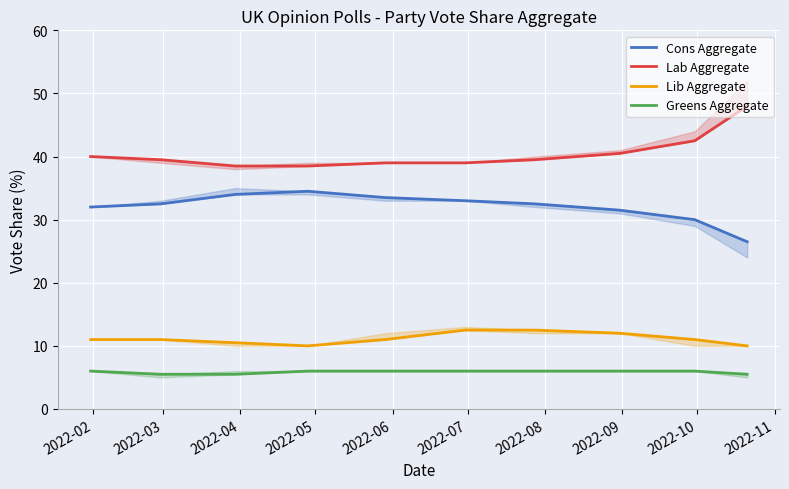

What is the value of the Lib Aggregate point at the 7th from the left?

12.5